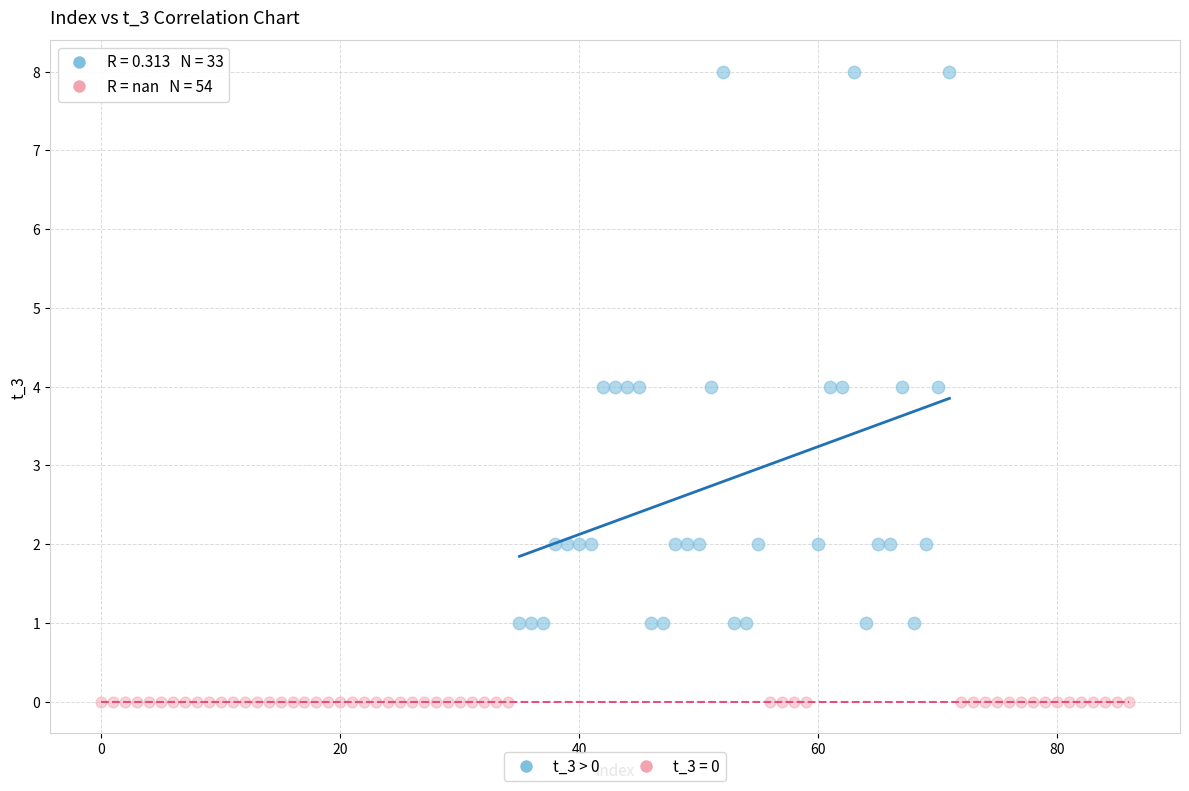

Which series contains the lowest Y value?

t_3 = 0